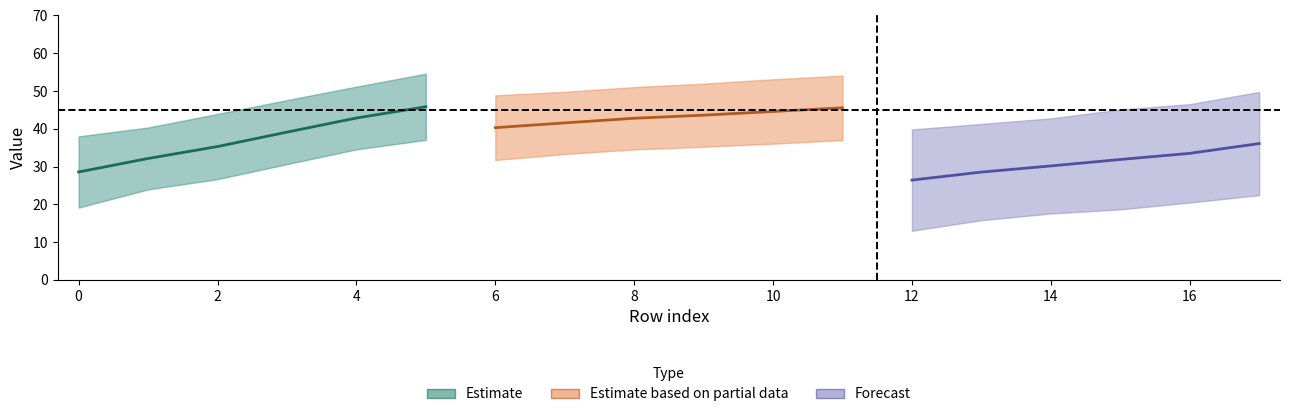

True or false: N_cl_max has more than 0 interior local peaks.

False